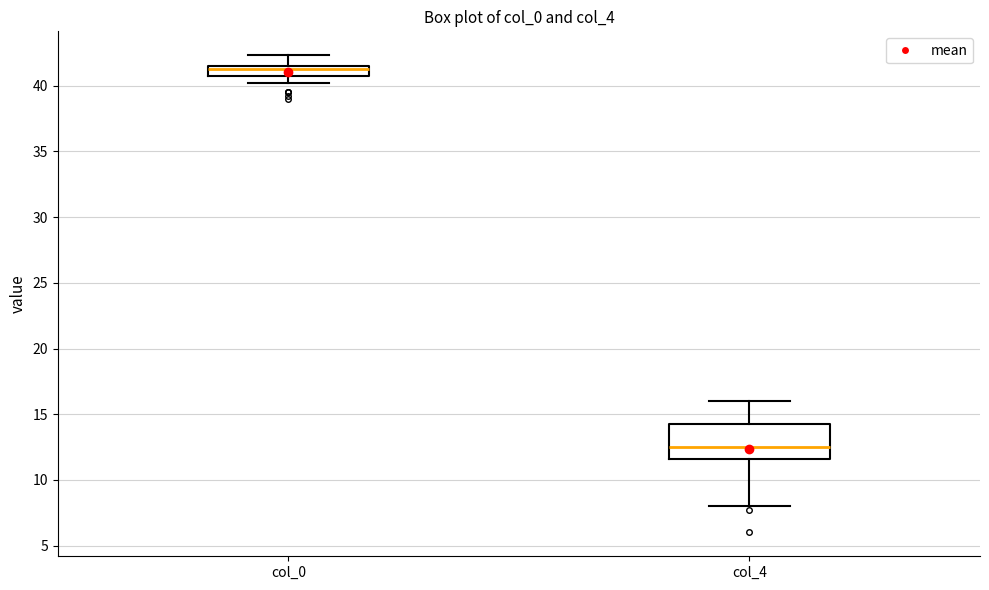

Which box is the tallest, from its lower edge to its upper edge?

col_4